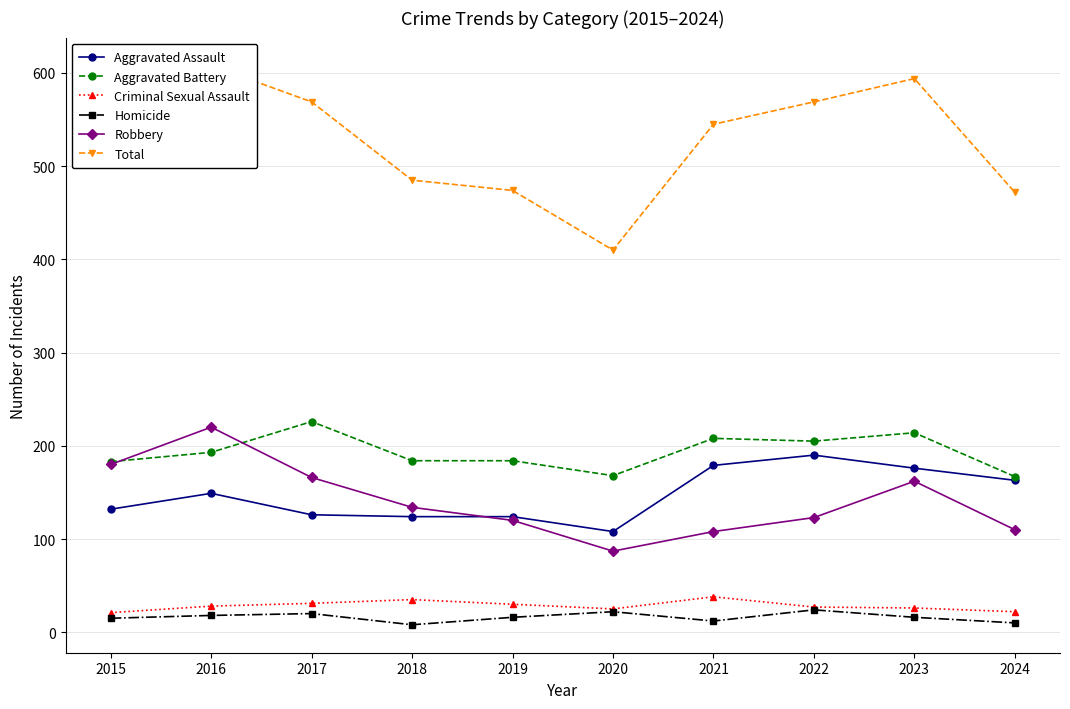

True or false: Robbery and Aggravated Assault intersect in this chart.

True